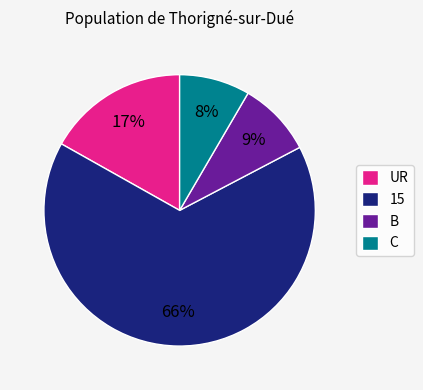

Is it true that UR is 27% of the pie?

False